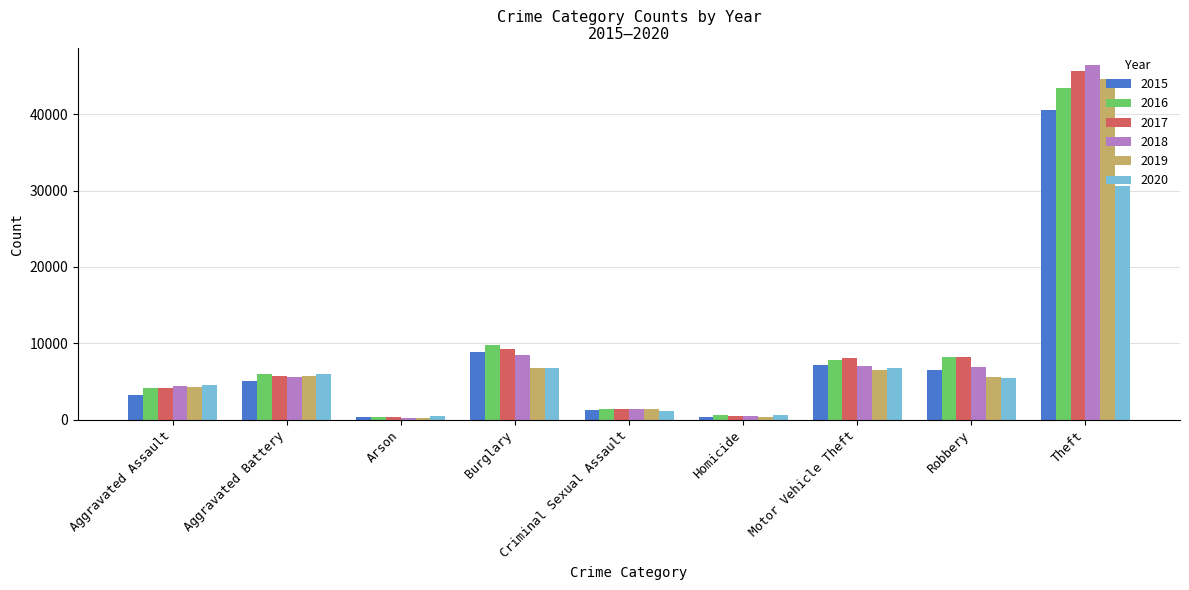

What is the difference between the highest and lowest values at Robbery?

2675